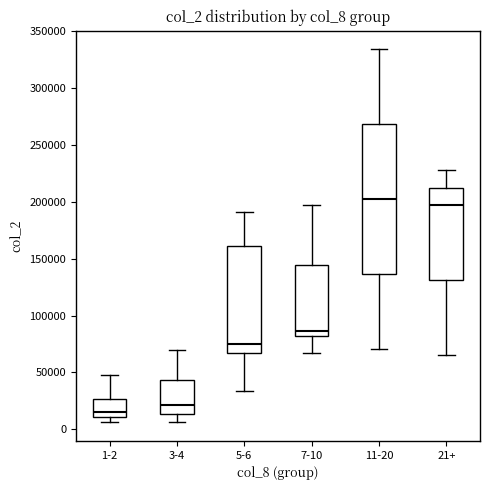

Reading left to right, transcribe this box plot: for each box, give where its median line is, the range the box spans, and where its two whiskers end, as read against the y-axis. The values are not printed on the chart, so give them approximately, as read against the axis.

1-2: median 15000, box 10000 to 25000, whiskers 5000 to 50000
3-4: median 20000, box 15000 to 45000, whiskers 5000 to 70000
5-6: median 75000, box 65000 to 160000, whiskers 35000 to 190000
7-10: median 85000, box 80000 to 145000, whiskers 65000 to 200000
11-20: median 200000, box 135000 to 270000, whiskers 70000 to 335000
21+: median 195000, box 130000 to 210000, whiskers 65000 to 230000